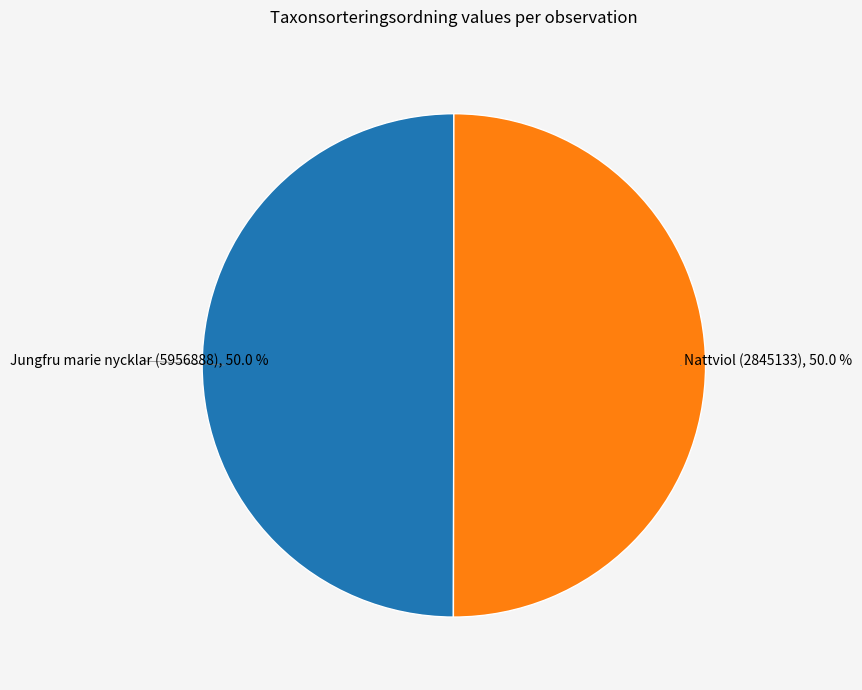

True or false: Nattviol (2845133) accounts for 64% of the total.

False